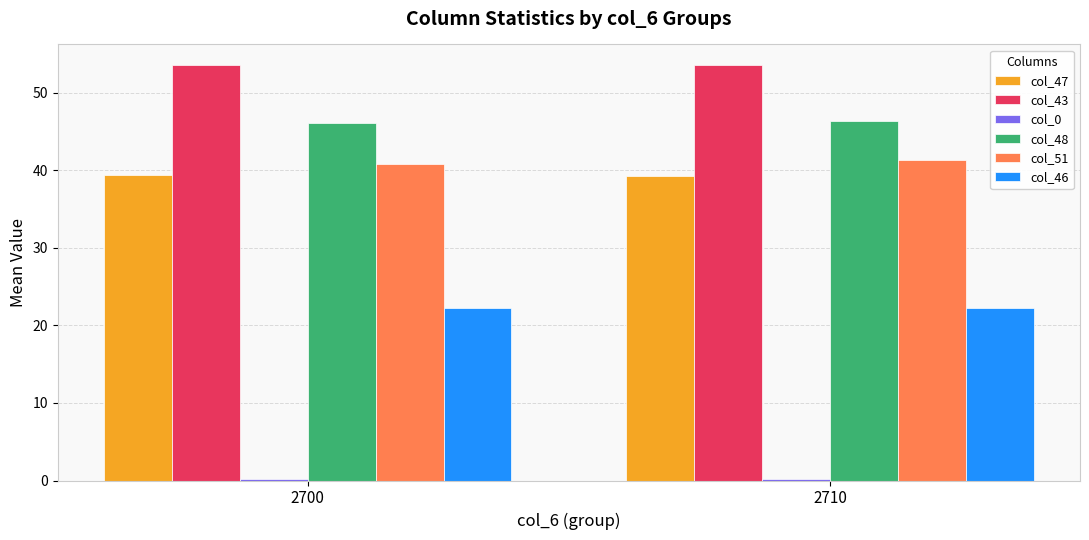

What is the average value of the col_51 series?

41.1